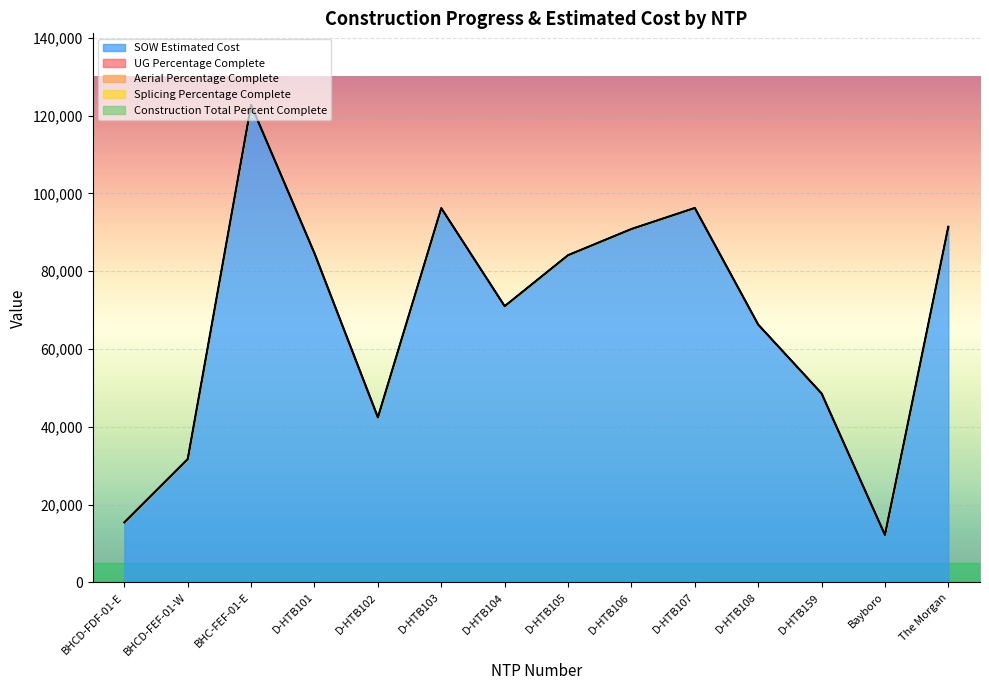

Rank the series at BHCD-FDF-01-E from lowest to highest value.

UG Percentage Complete, Aerial Percentage Complete, Splicing Percentage Complete, Construction Total Percent Complete, SOW Estimated Cost